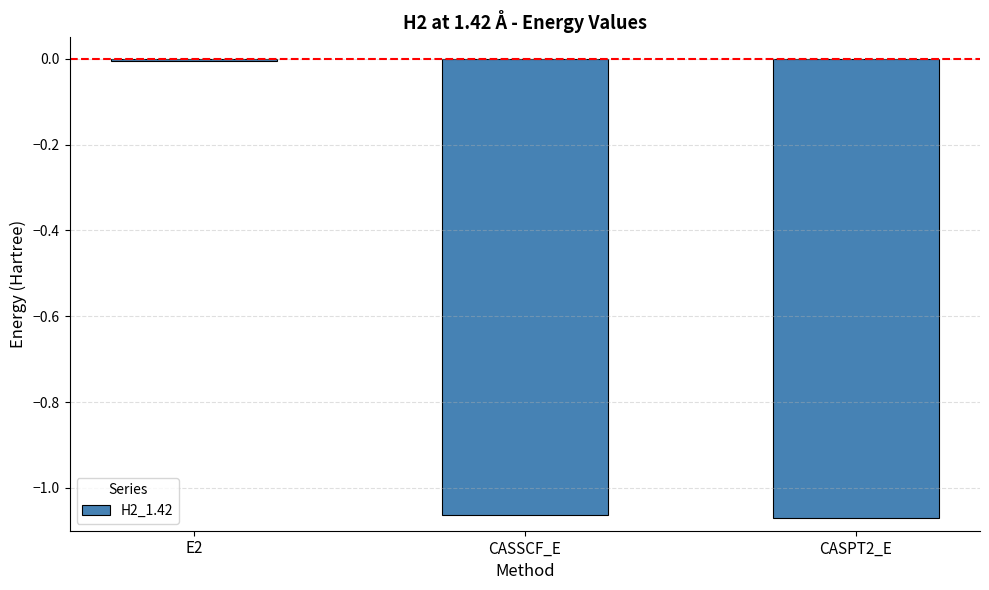

What is the label of the 2nd bar from the right?

CASSCF_E